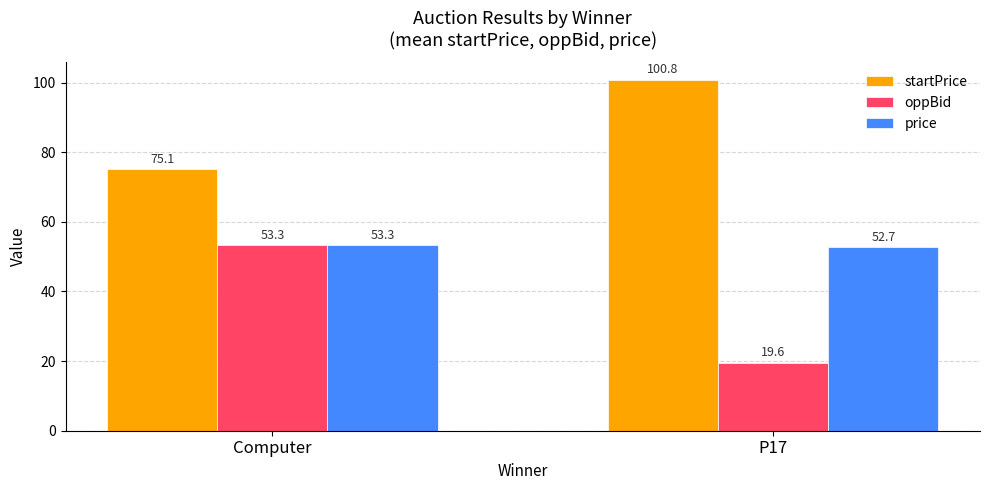

What is the difference between the maximum and minimum values in the price series?

0.7